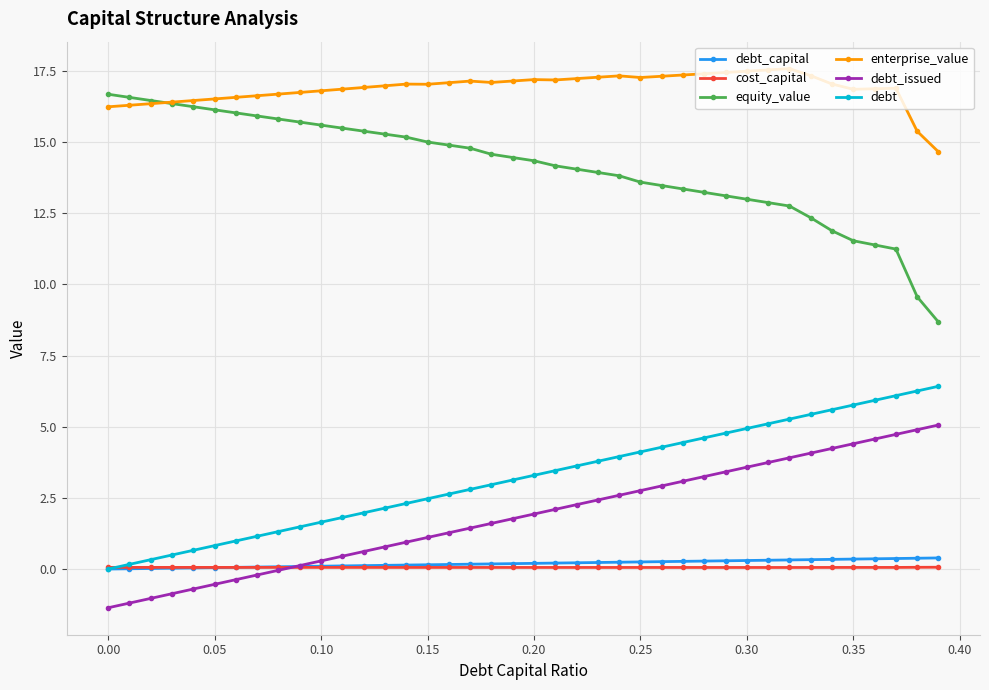

True or false: debt_capital and equity_value cross at least once.

False